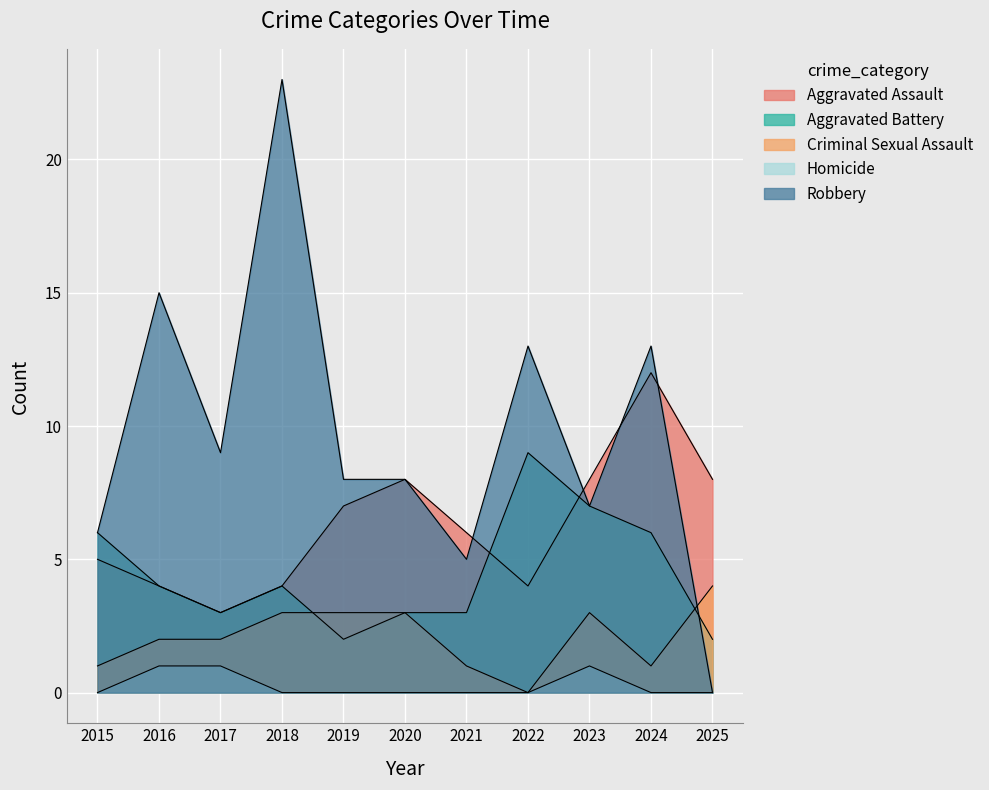

How many lines are shown in the chart?

5